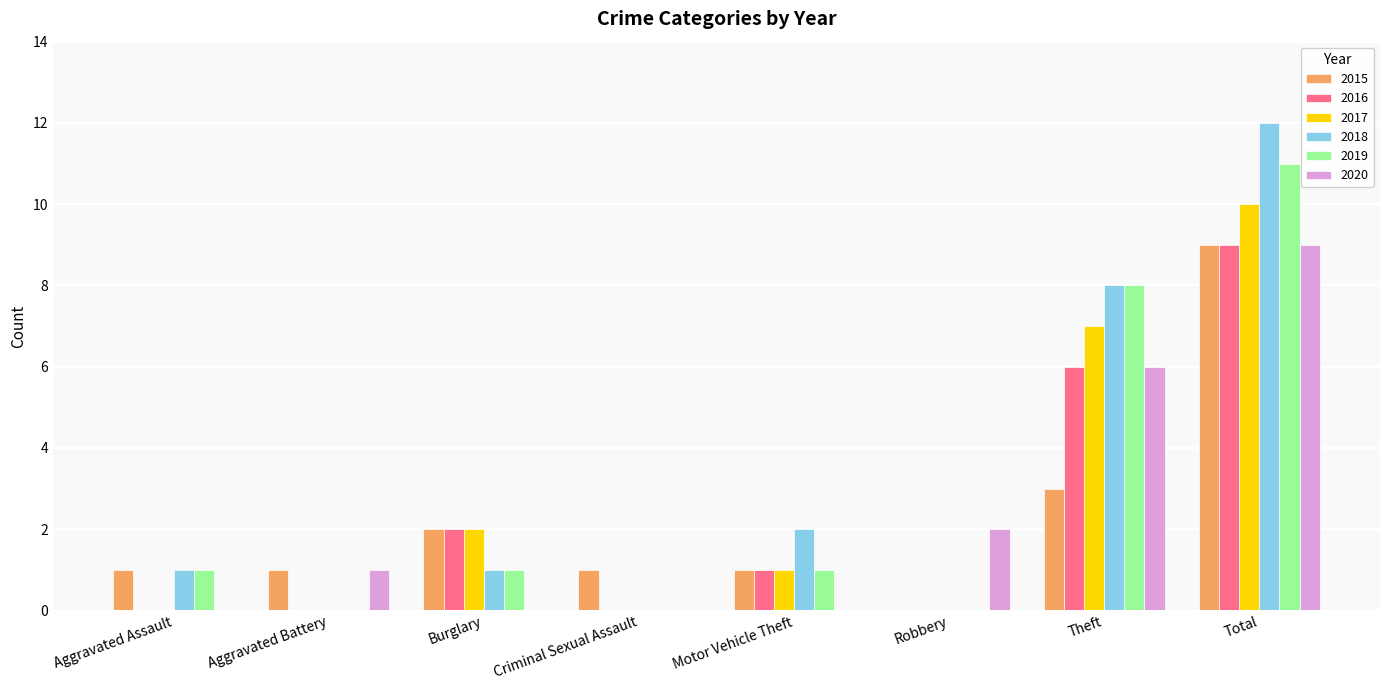

What is the maximum value for 2018?

12